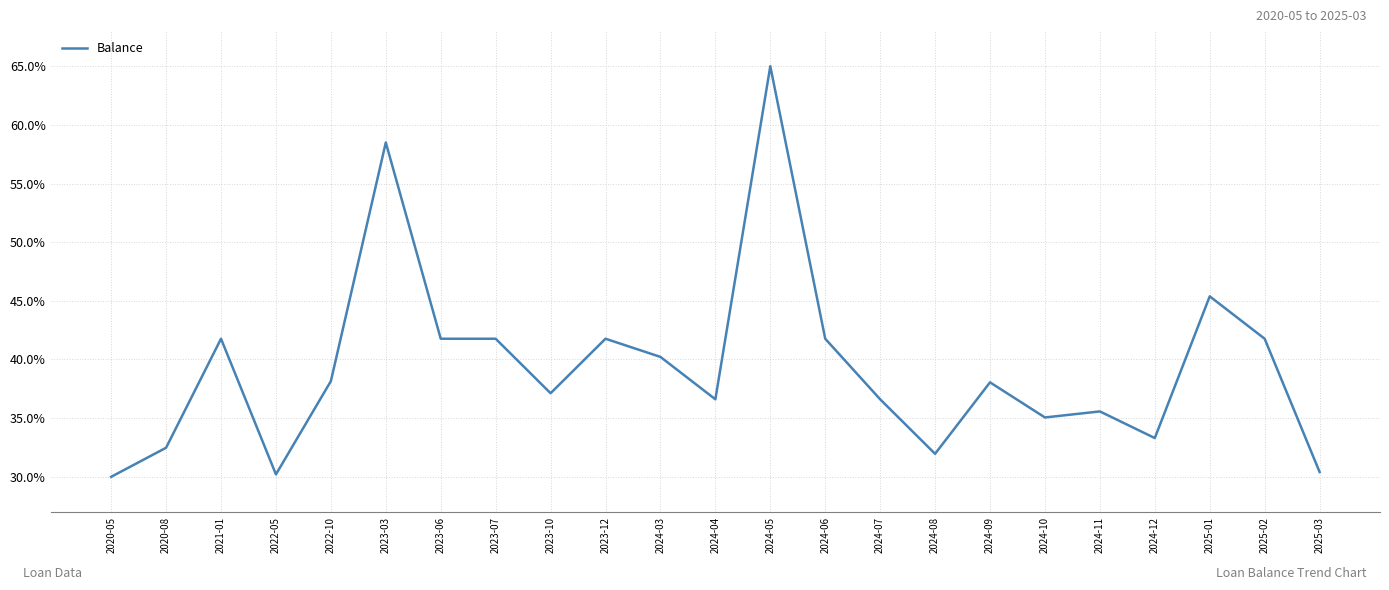

What is the change in value from 2020-08 to 2023-03?

+26.0